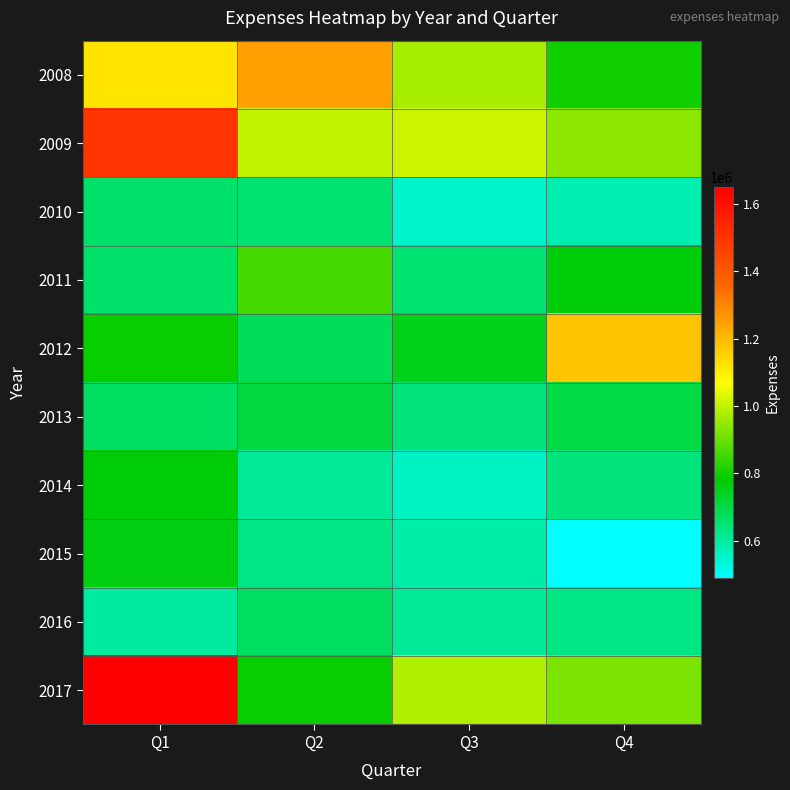

Which series has the largest range (max minus min)?

2017